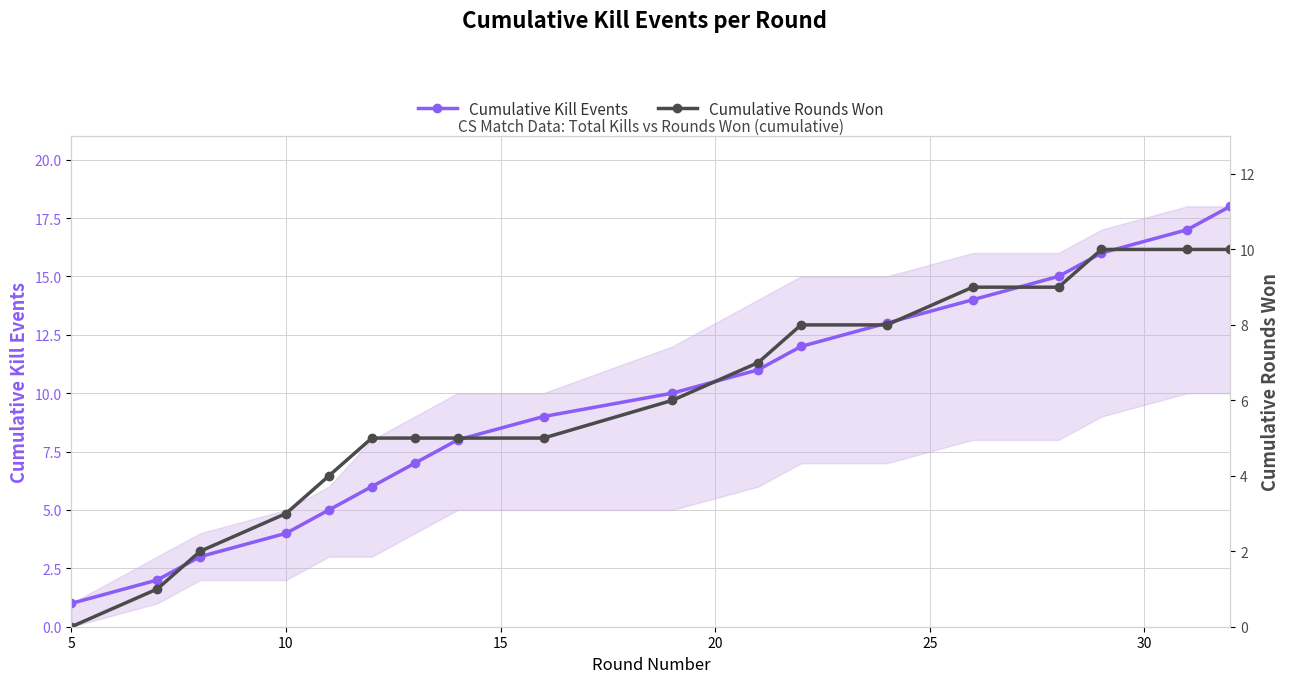

Does the chart have visible grid lines?

Yes